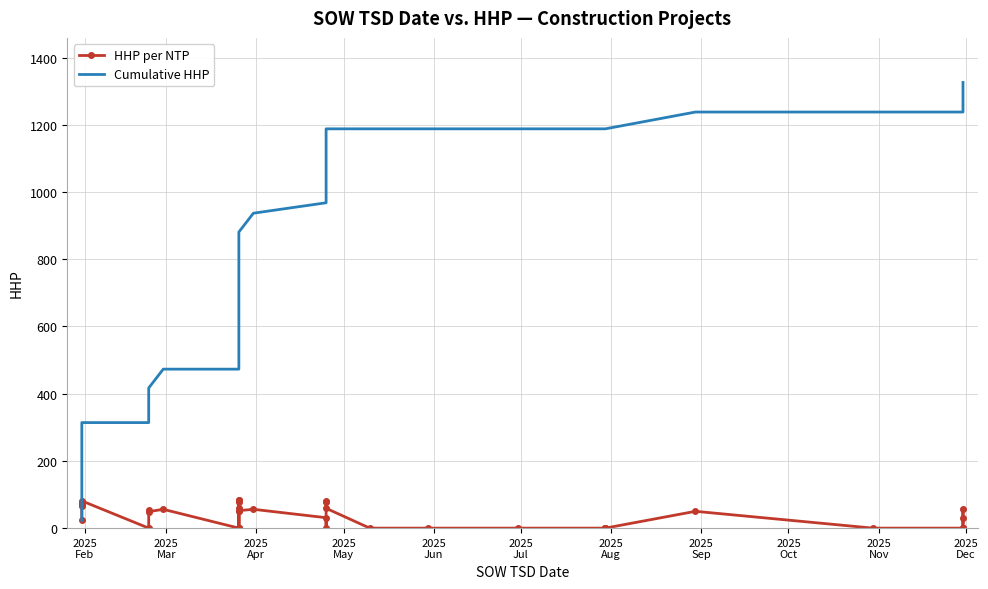

Which series has the widest spread of values?

Cumulative HHP